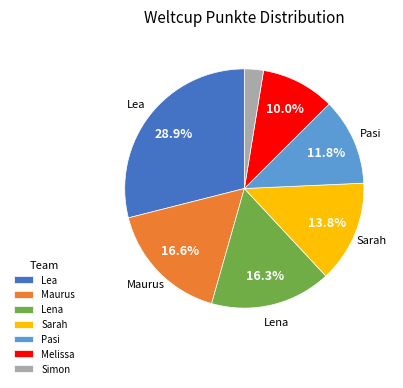

What portion of the pie excludes Lea?

71.1%